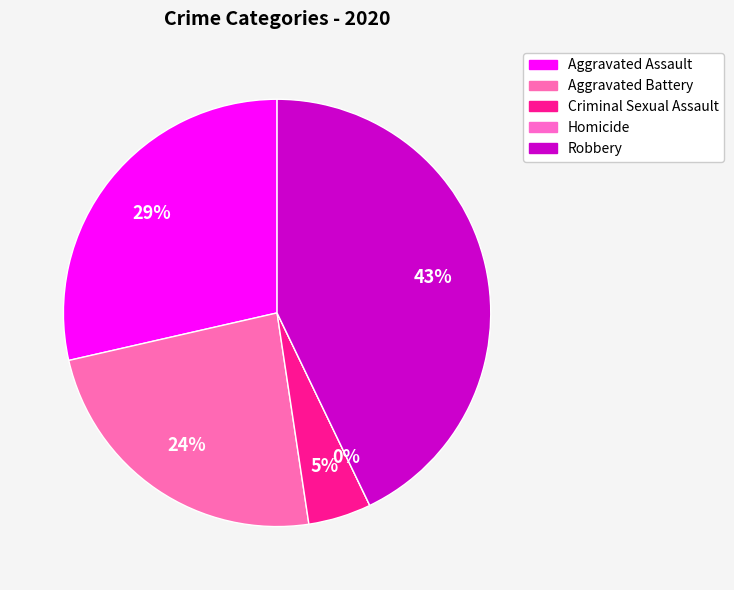

What is the change in value from Aggravated Battery to Criminal Sexual Assault?

-4